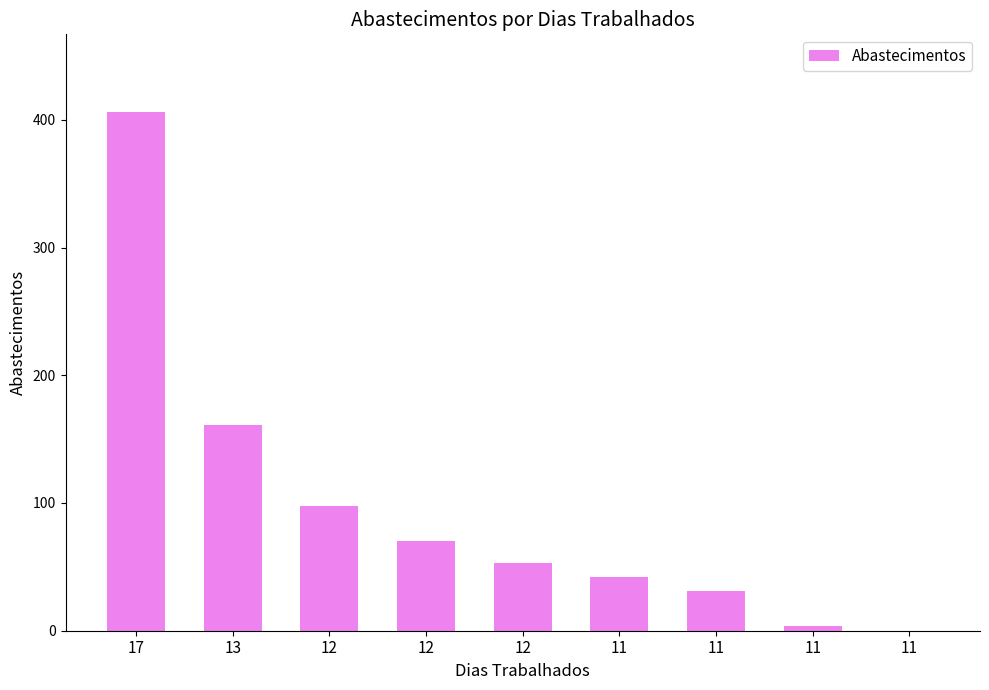

Are the bars horizontal?

No